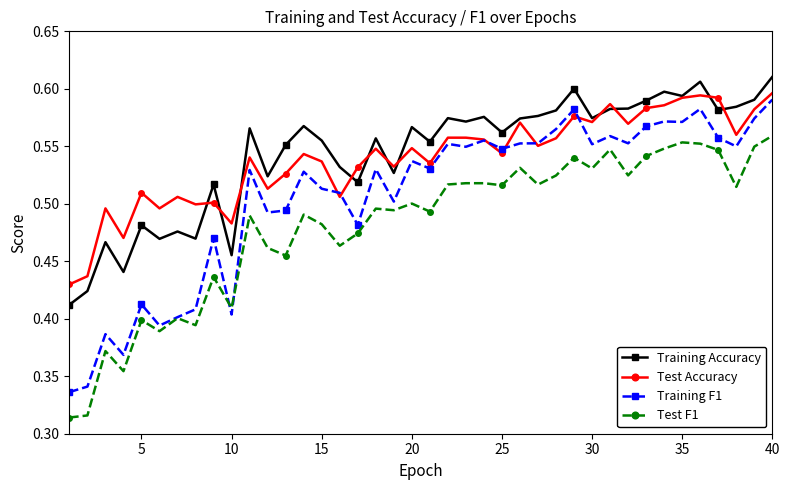

How many lines are shown in the chart?

4